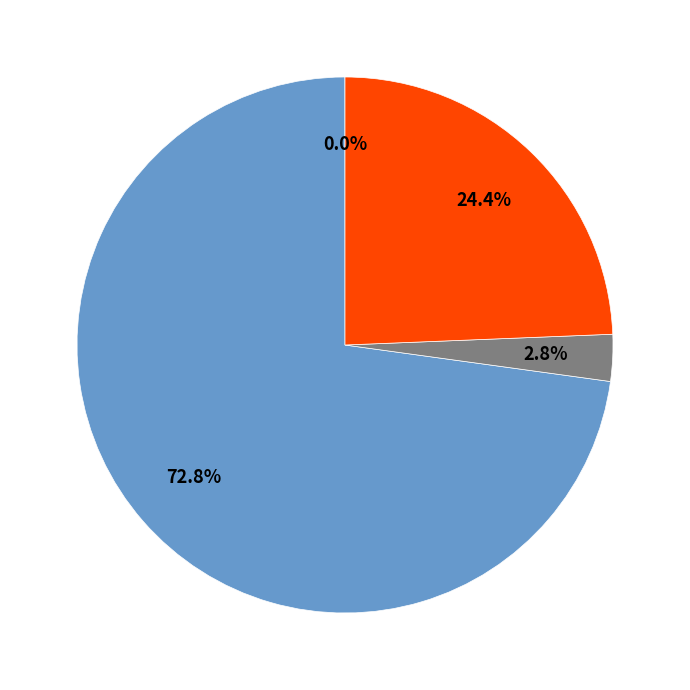

Is there any slice that represents more than half of the pie?

Yes